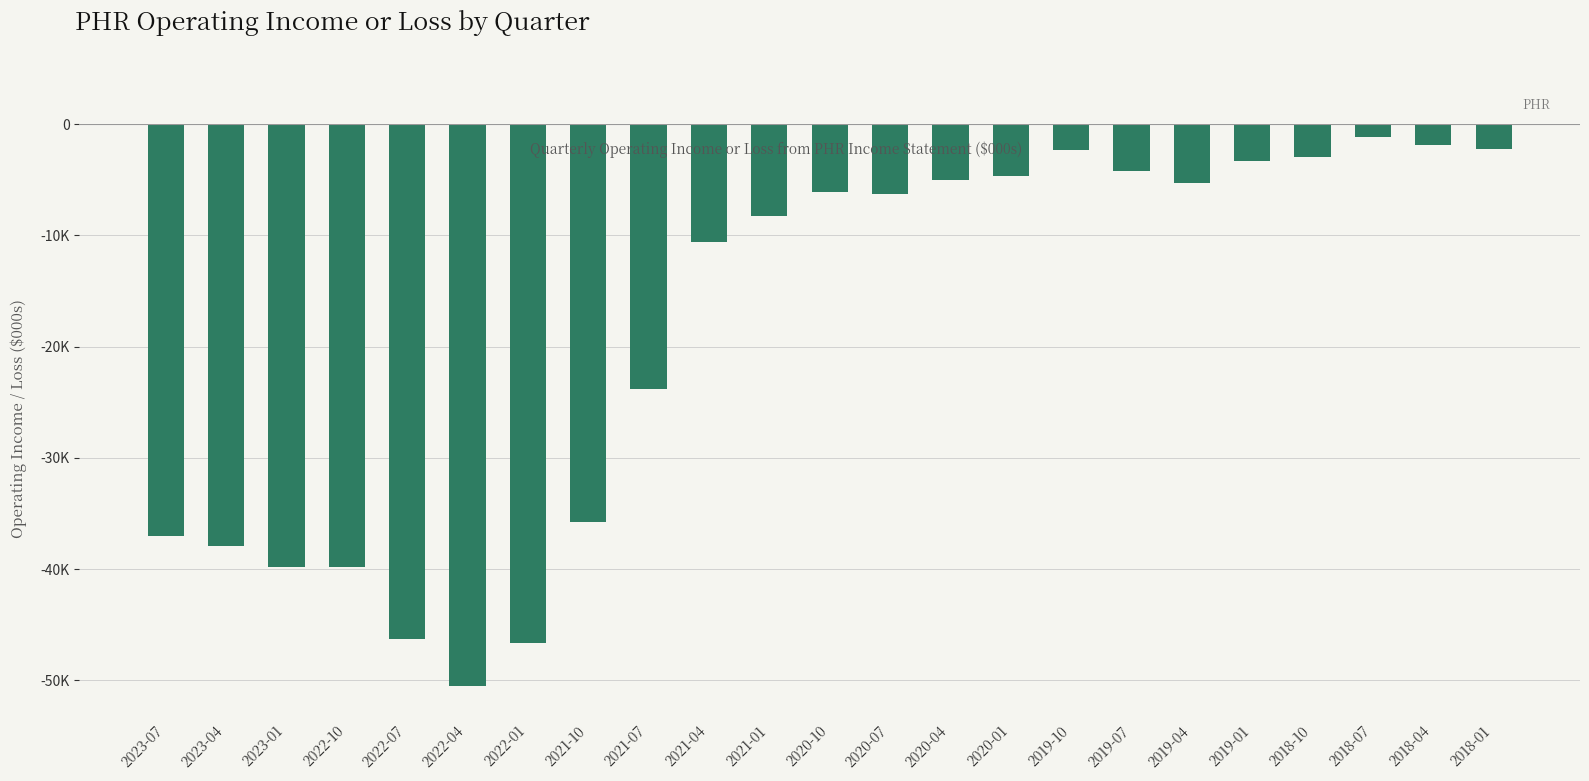

Does the chart contain any negative values?

Yes